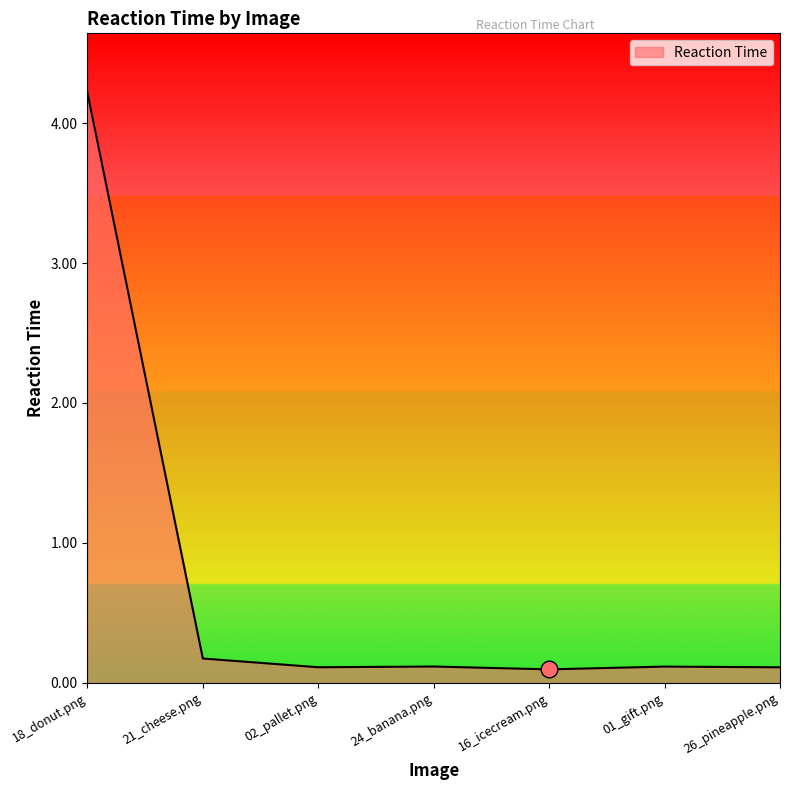

Which has a higher value, 16_icecream.png or 18_donut.png?

18_donut.png